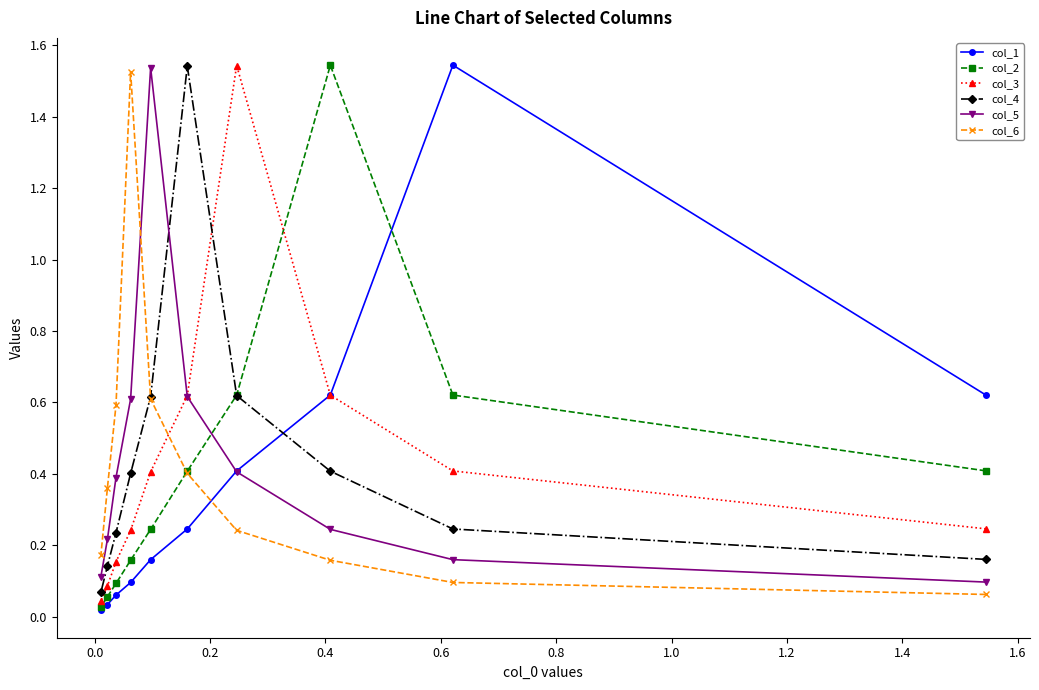

What is the greatest value displayed?

1.5